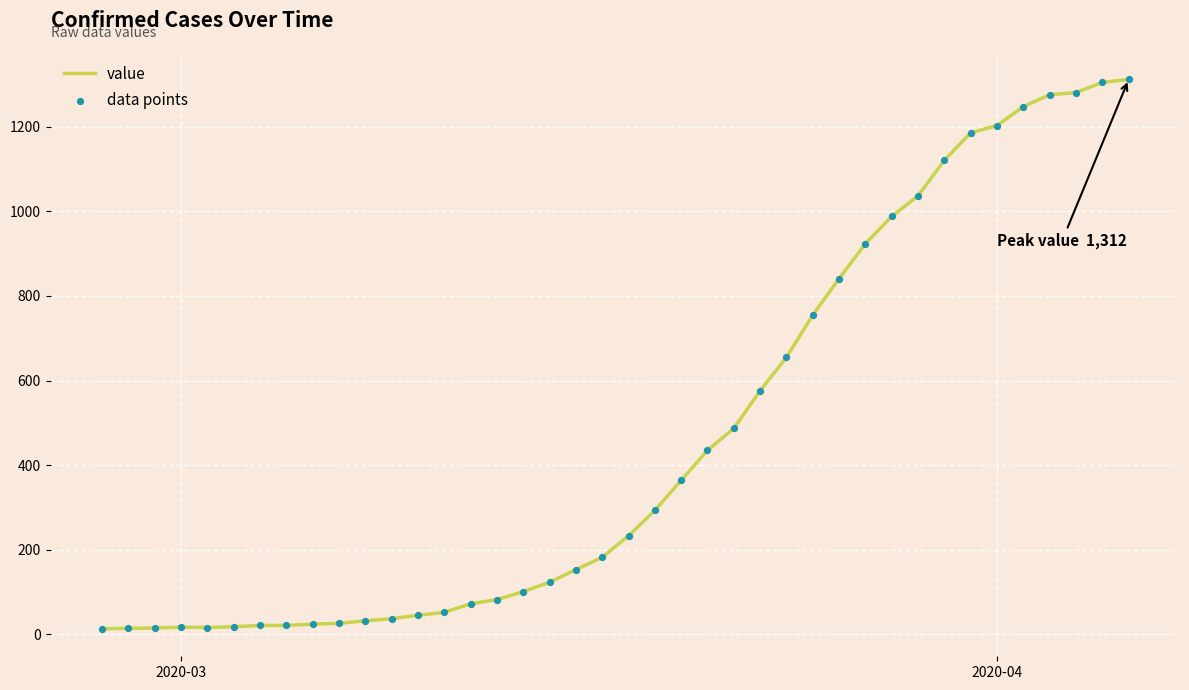

What is the difference between the maximum and minimum values?

1299